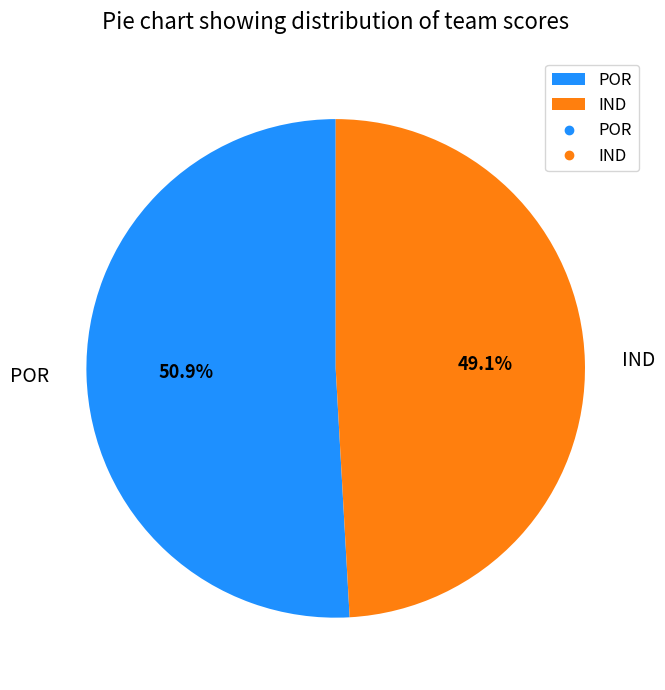

To the nearest percent, what is the combined percentage of POR and IND?

100%